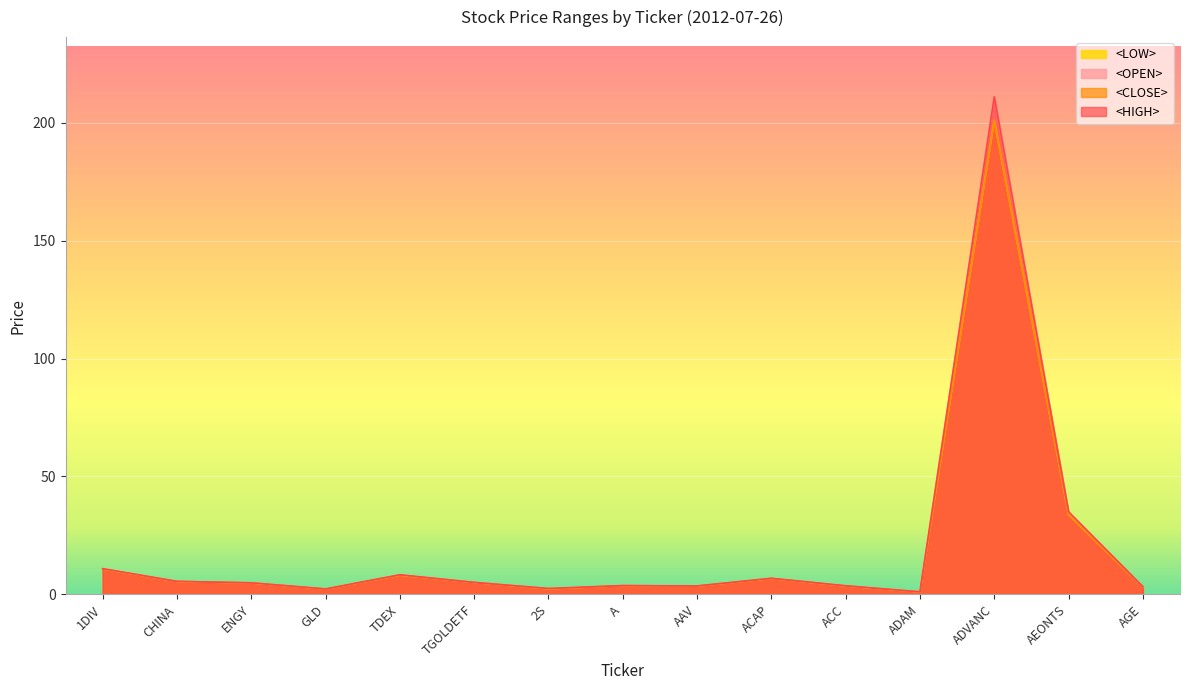

What is the sum of the <LOW> values at ADVANC and 2S?

203.3